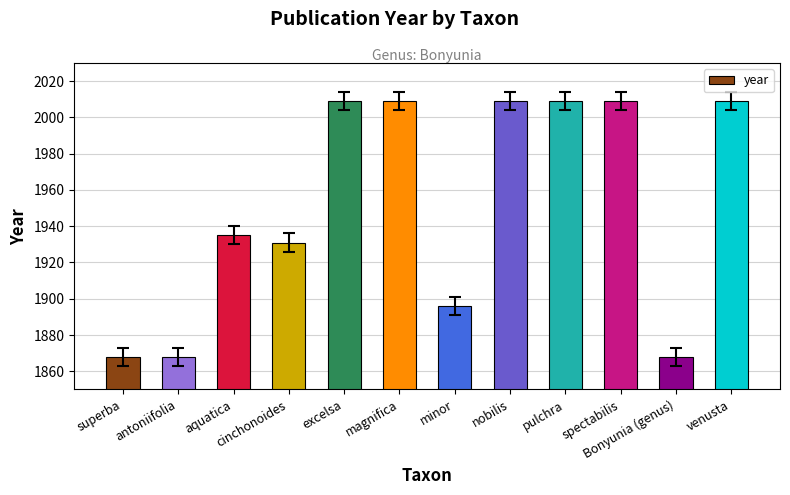

What is the difference between the second highest and minimum values?

141